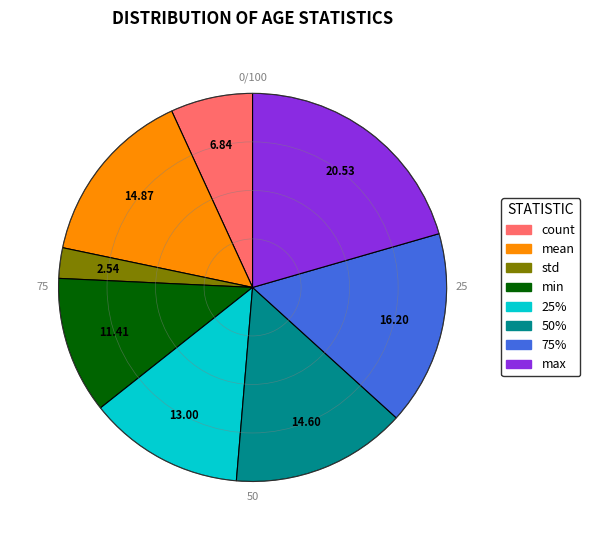

Which has a higher value, min or 25%?

25%